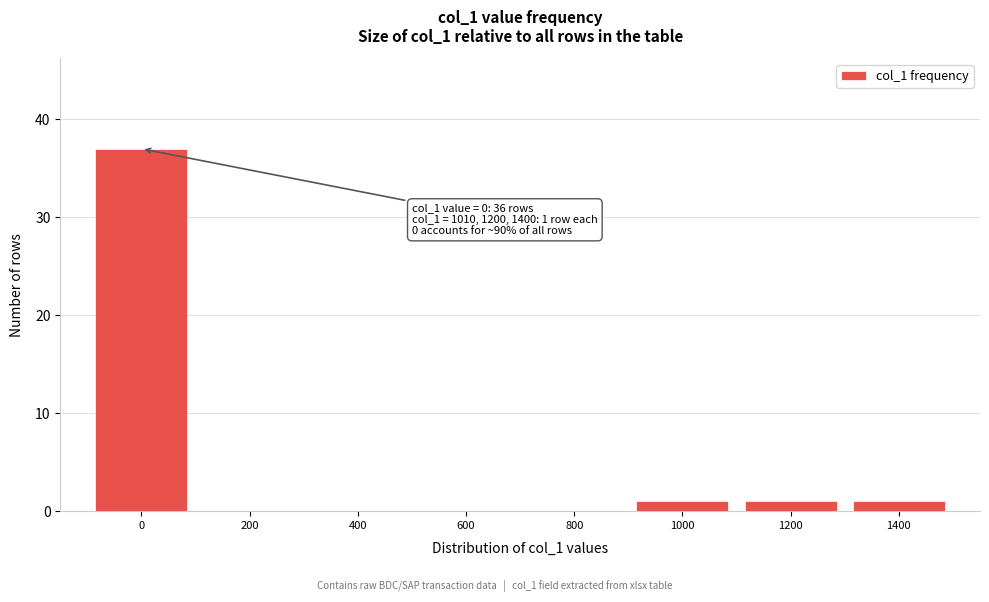

Reading right to left, list all the values displayed in this chart.

1400=1	1200=1	1000=1	800=0	600=0	400=0	200=0	0=37